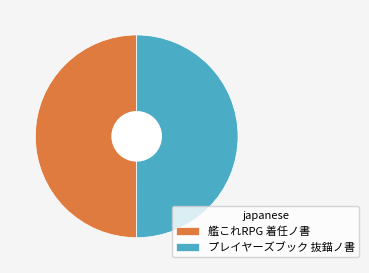

Approximately how many times larger is the value at 艦これRPG 着任ノ書 compared to プレイヤーズブック 抜錨ノ書?

1.0